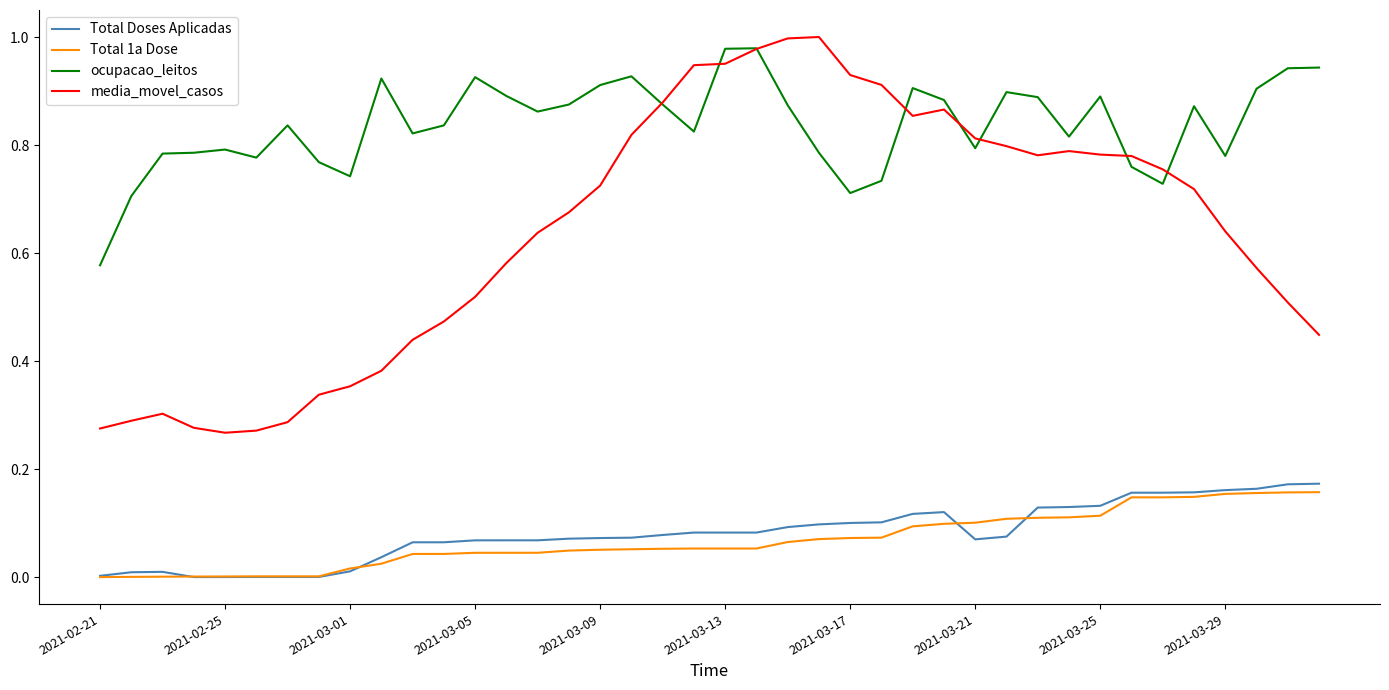

Which series has the largest total across all categories?

ocupacao_leitos